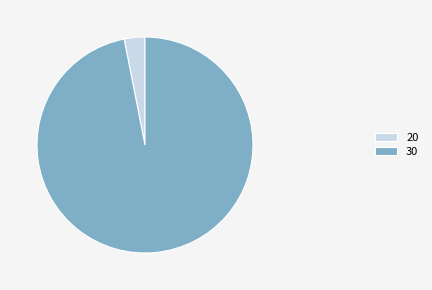

Which has a higher value, 20 or 30?

30